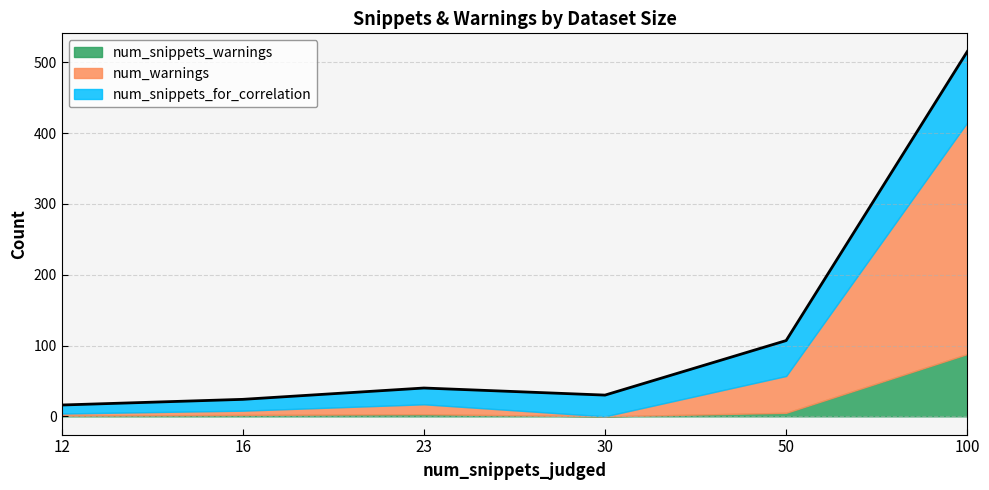

What is the approximate value of num_warnings at 16?

6